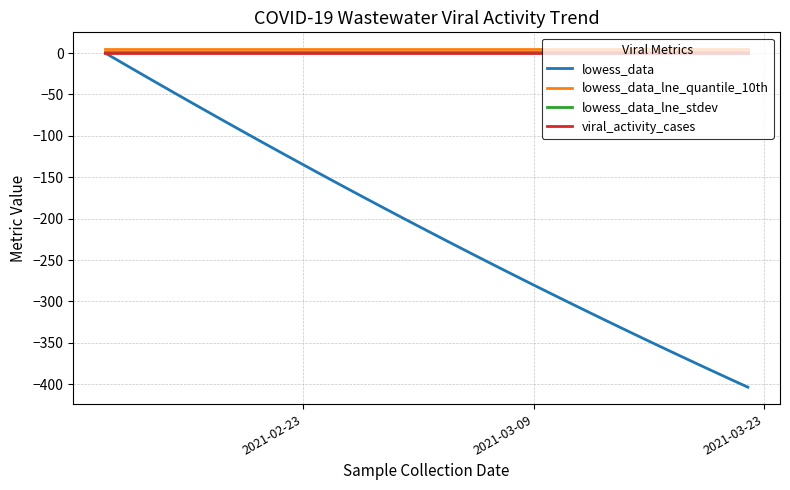

True or false: lowess_data_lne_stdev and viral_activity_cases cross at least once.

False